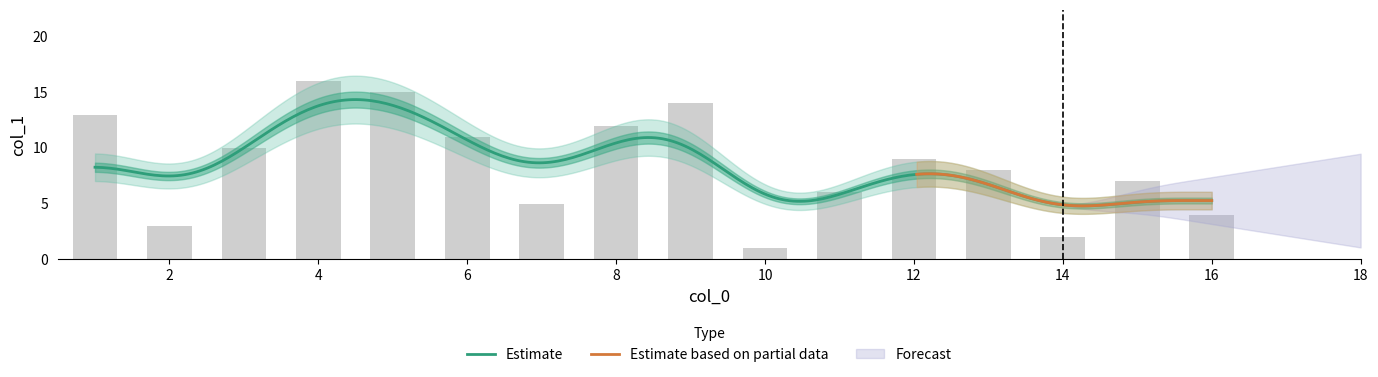

What is the greatest value displayed?

16